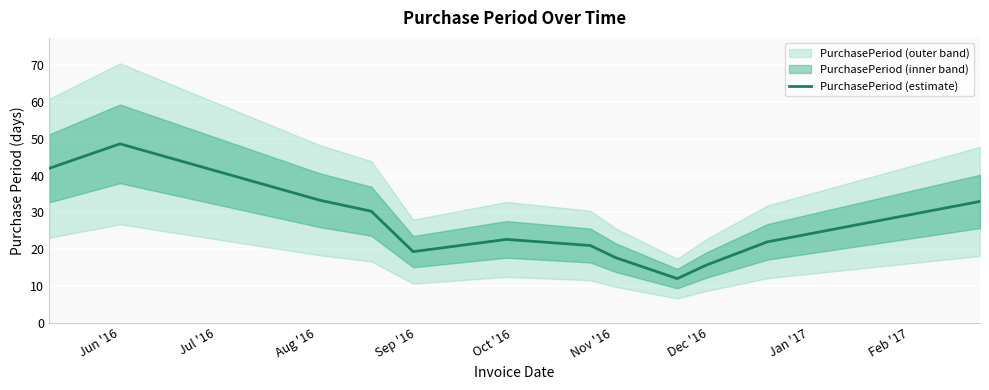

At which label is the value closest to 30?

Sep '16